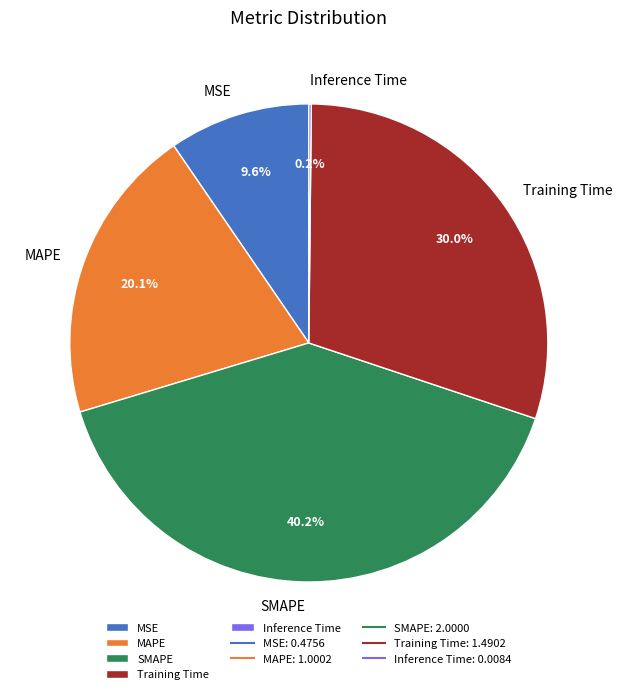

What is the ratio of the value at Training Time to the value at MAPE?

1.5